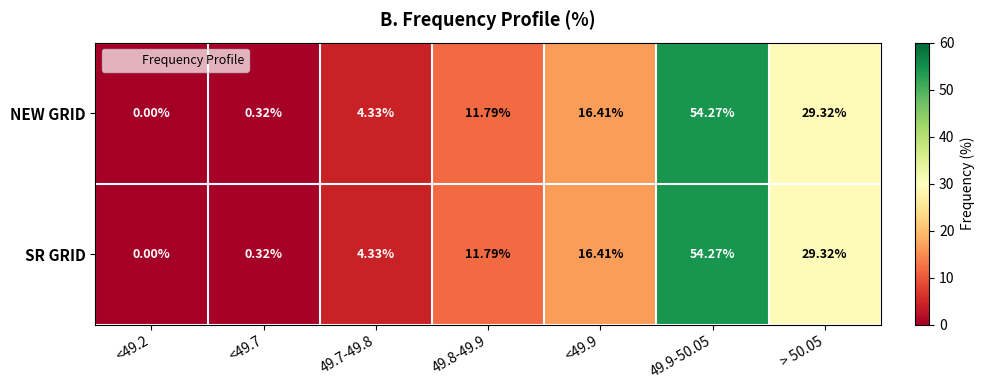

Is the value of NEW GRID at <49.2 greater than the value of SR GRID at 49.7-49.8?

No